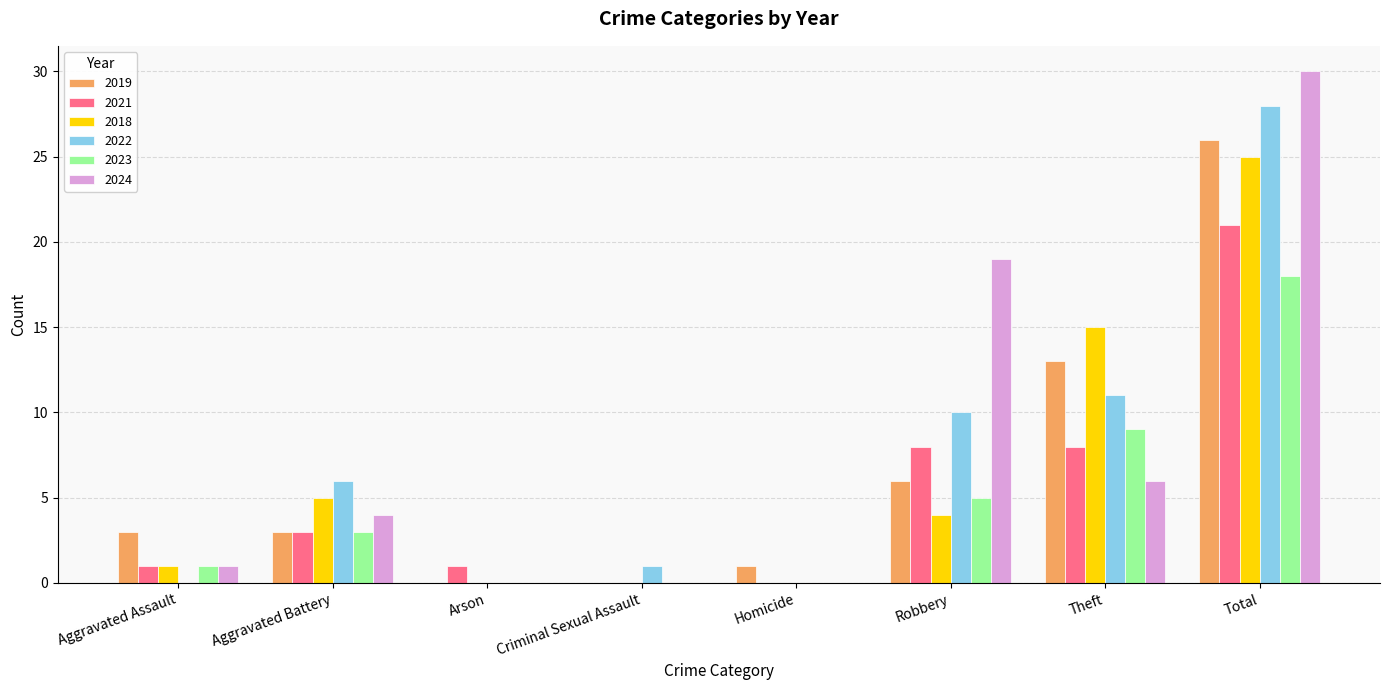

What is the maximum value shown in the chart?

30